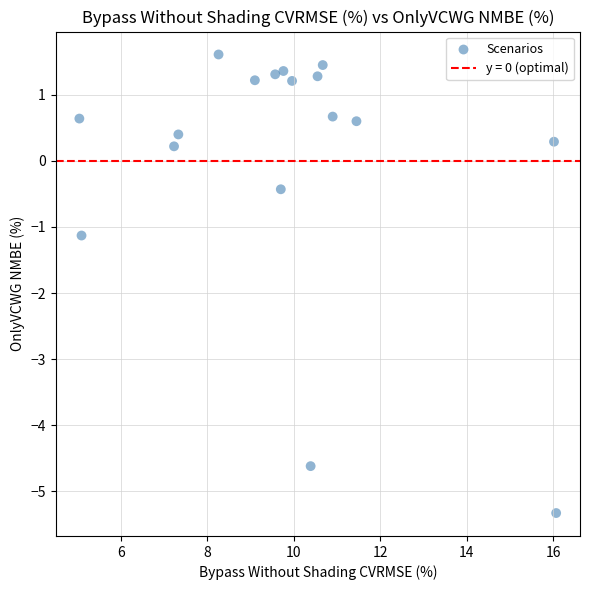

What is the range of Y values (max minus min)?

6.9